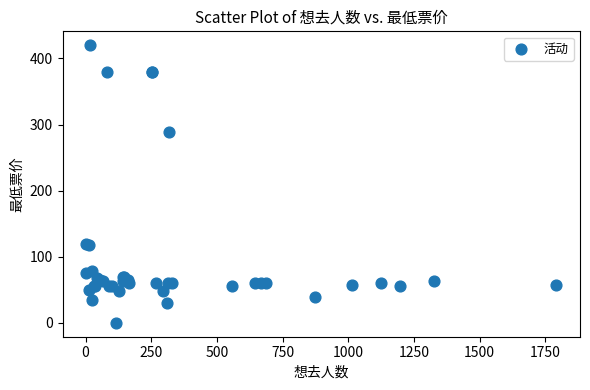

What Y value in the scatter plot is closest to 210?

288.0